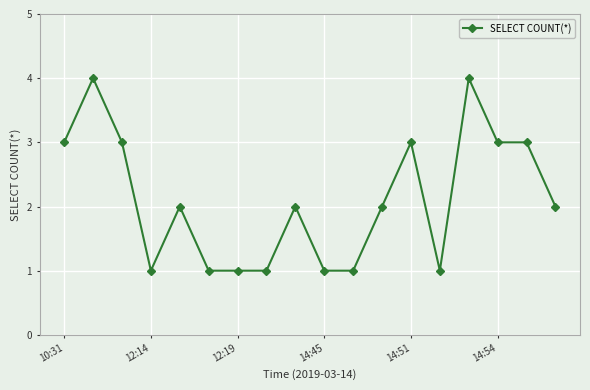

What is the value of the 14th point from the left?

1